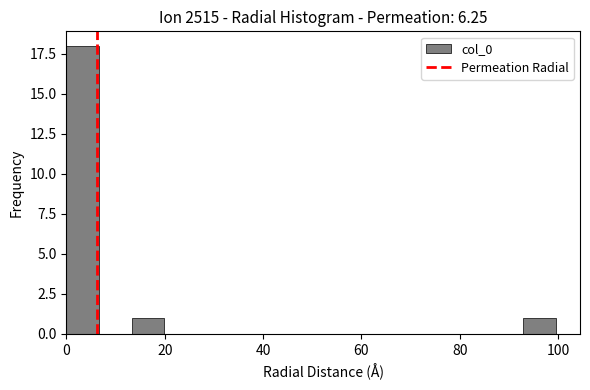

Around what value on the x-axis is the tallest bar? Give the approximate position of its centre, as read against the axis.

4